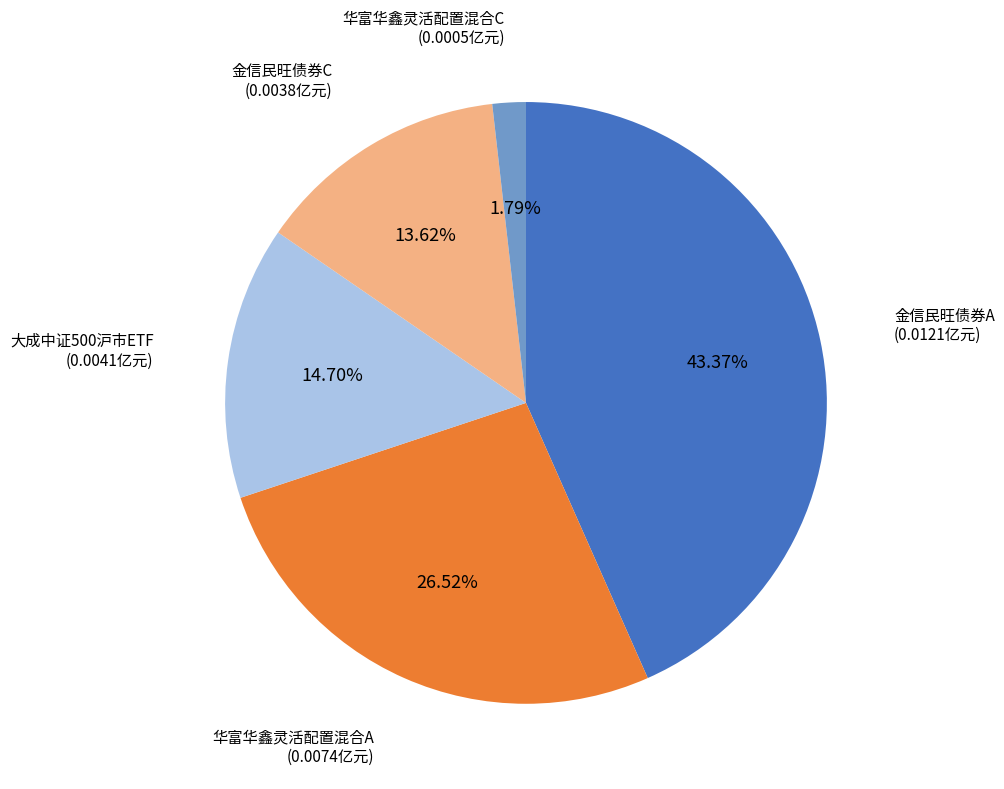

Does any single category account for the majority?

No